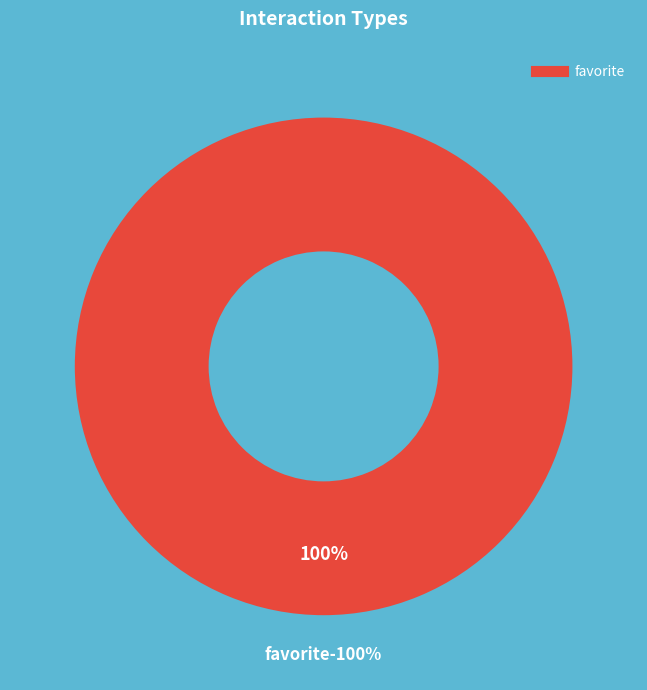

To the nearest percent, what portion does favorite represent?

100%